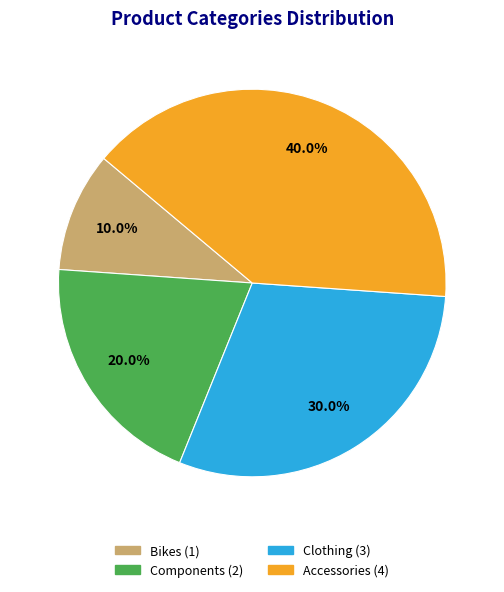

The Components slice represents 15% of the pie. True or false?

False